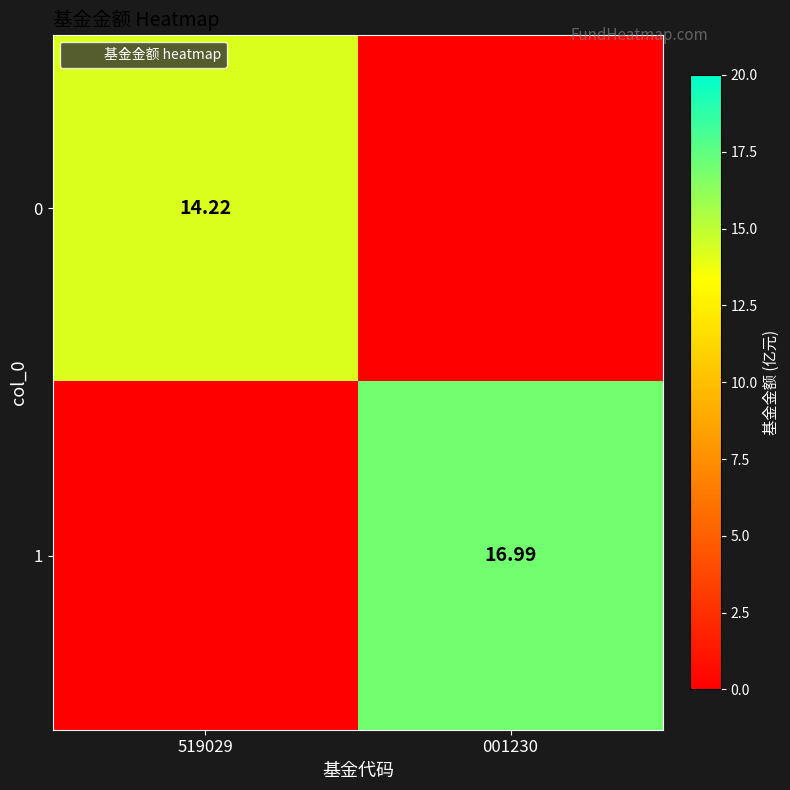

What is the average value of the 0 series?

7.1